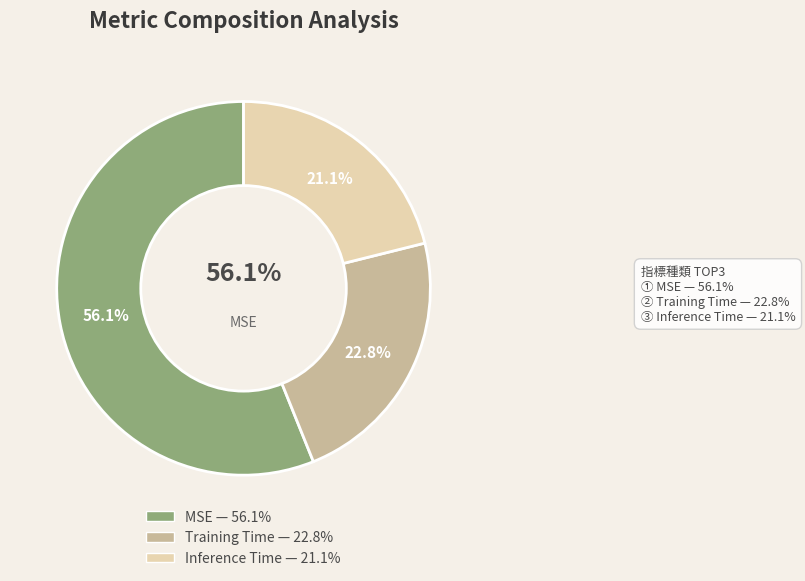

Combined, do Inference Time and MSE account for over 50%?

Yes